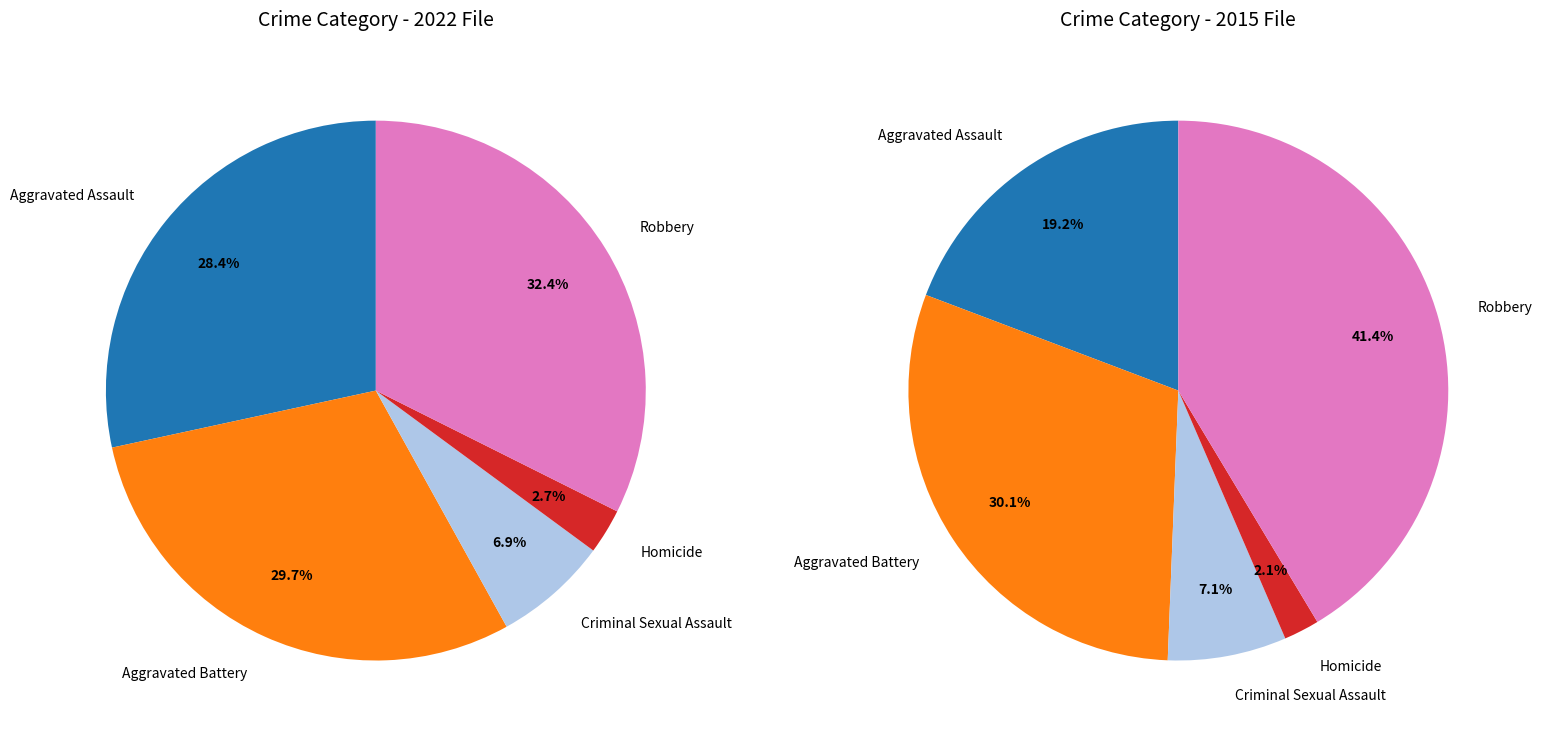

Which slice is the largest?

Robbery